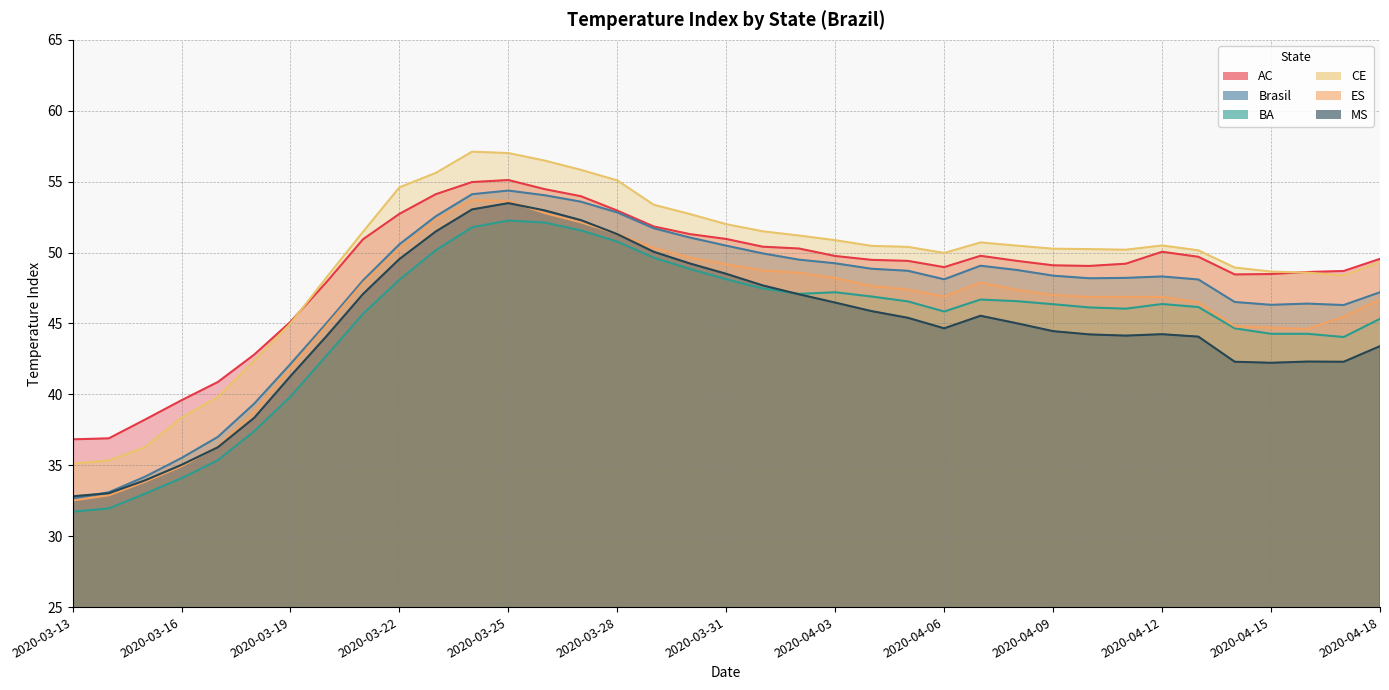

What is the label of the 18th point from the left?

2020-03-30